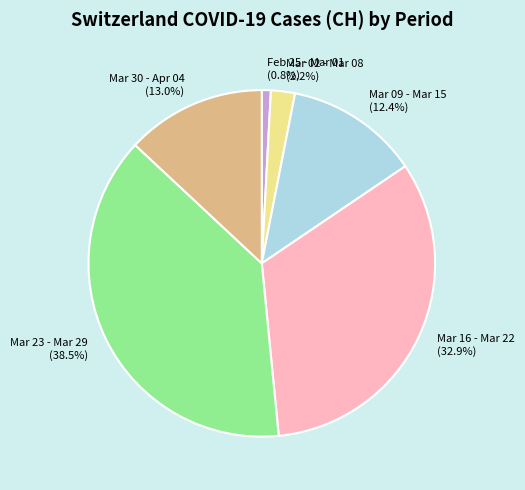

Is there a majority slice in this chart?

No